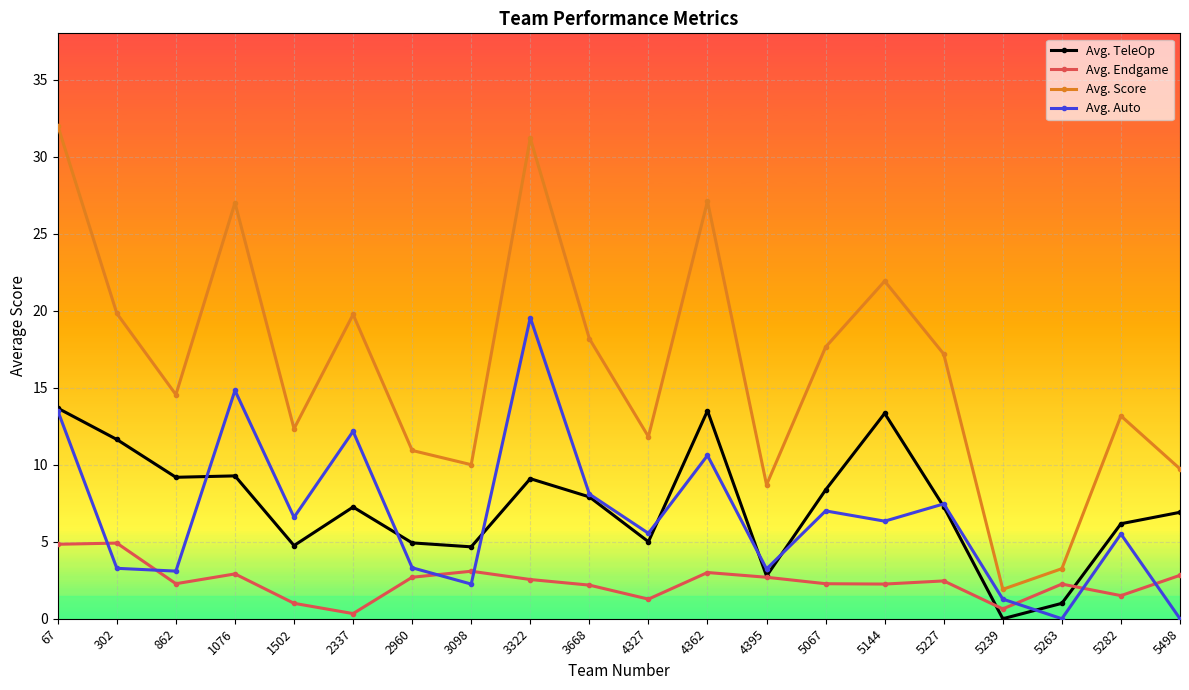

Is it true that Avg. Score equals 3.1 at 5498?

False